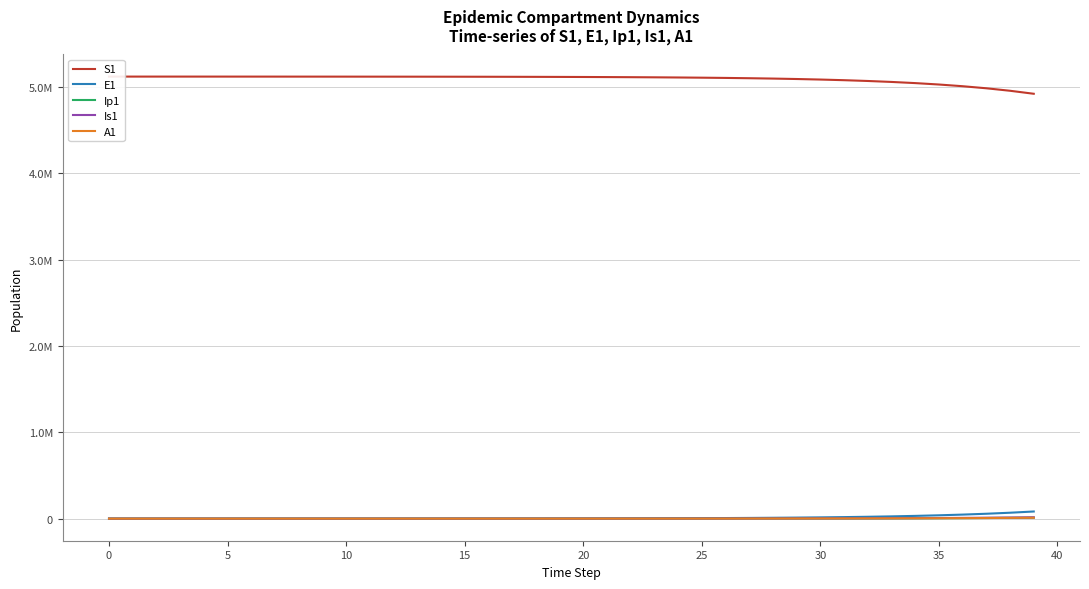

How many series are shown in this chart?

5